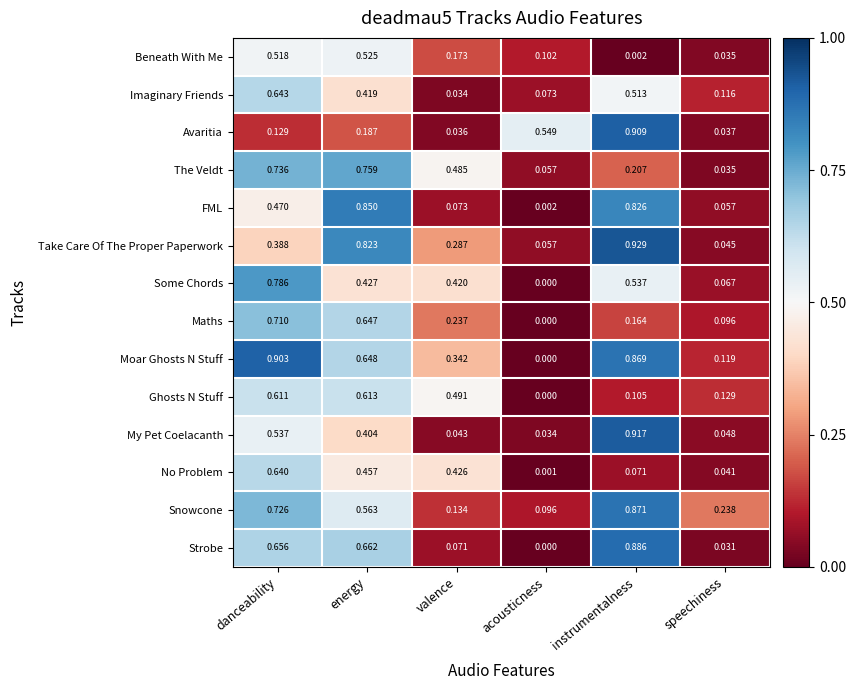

How many values in the Ghosts N Stuff series exceed 0?

5